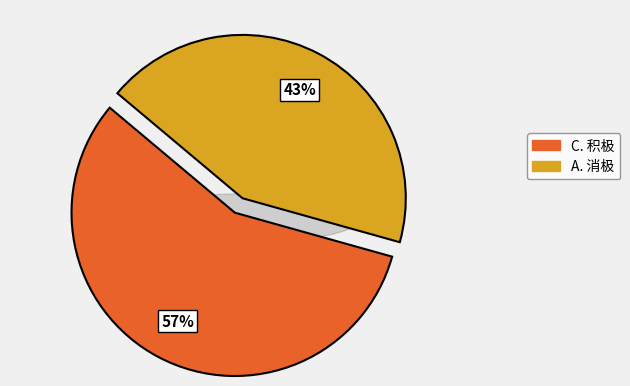

To the nearest percent, what is the difference between the largest and smallest slice percentages?

14%